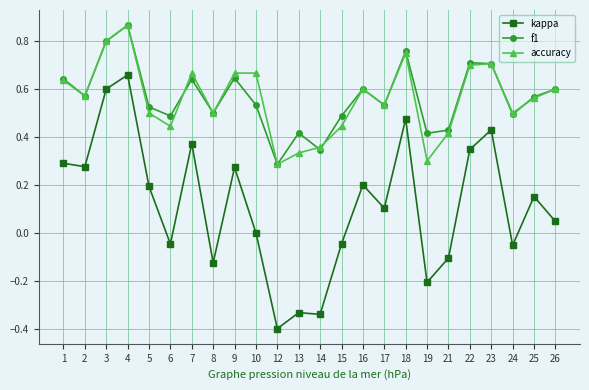

Is this an area chart (filled region under the line)?

No